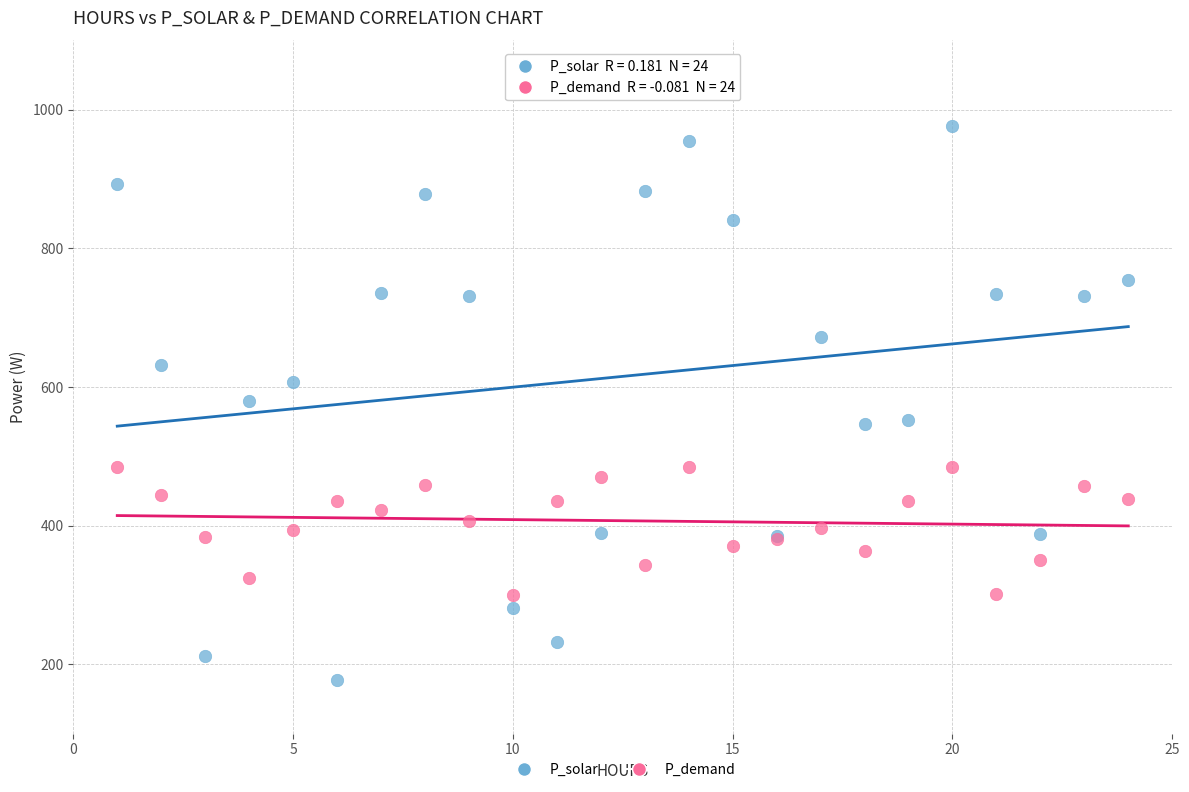

Which series contains the highest Y value?

P_solar